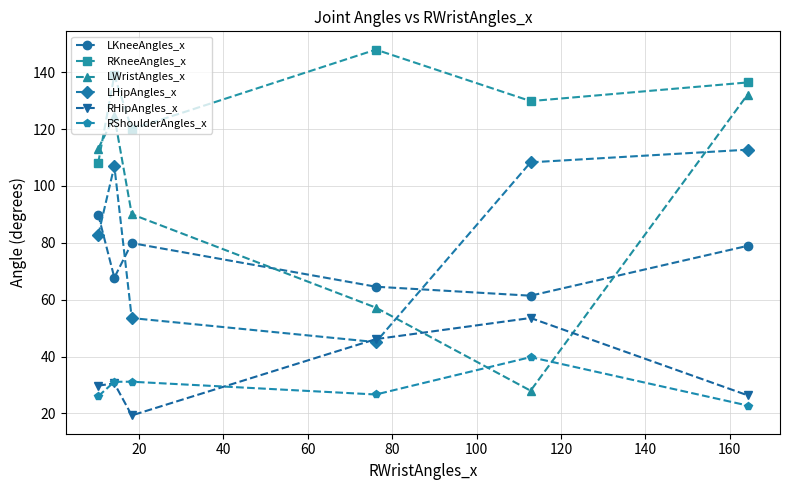

How many categories are shown in the chart?

6